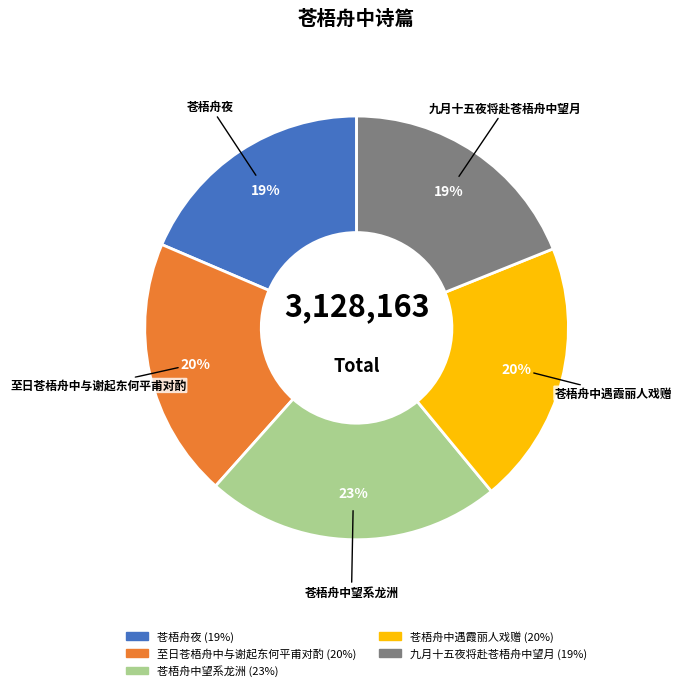

Does any single category account for the majority?

No